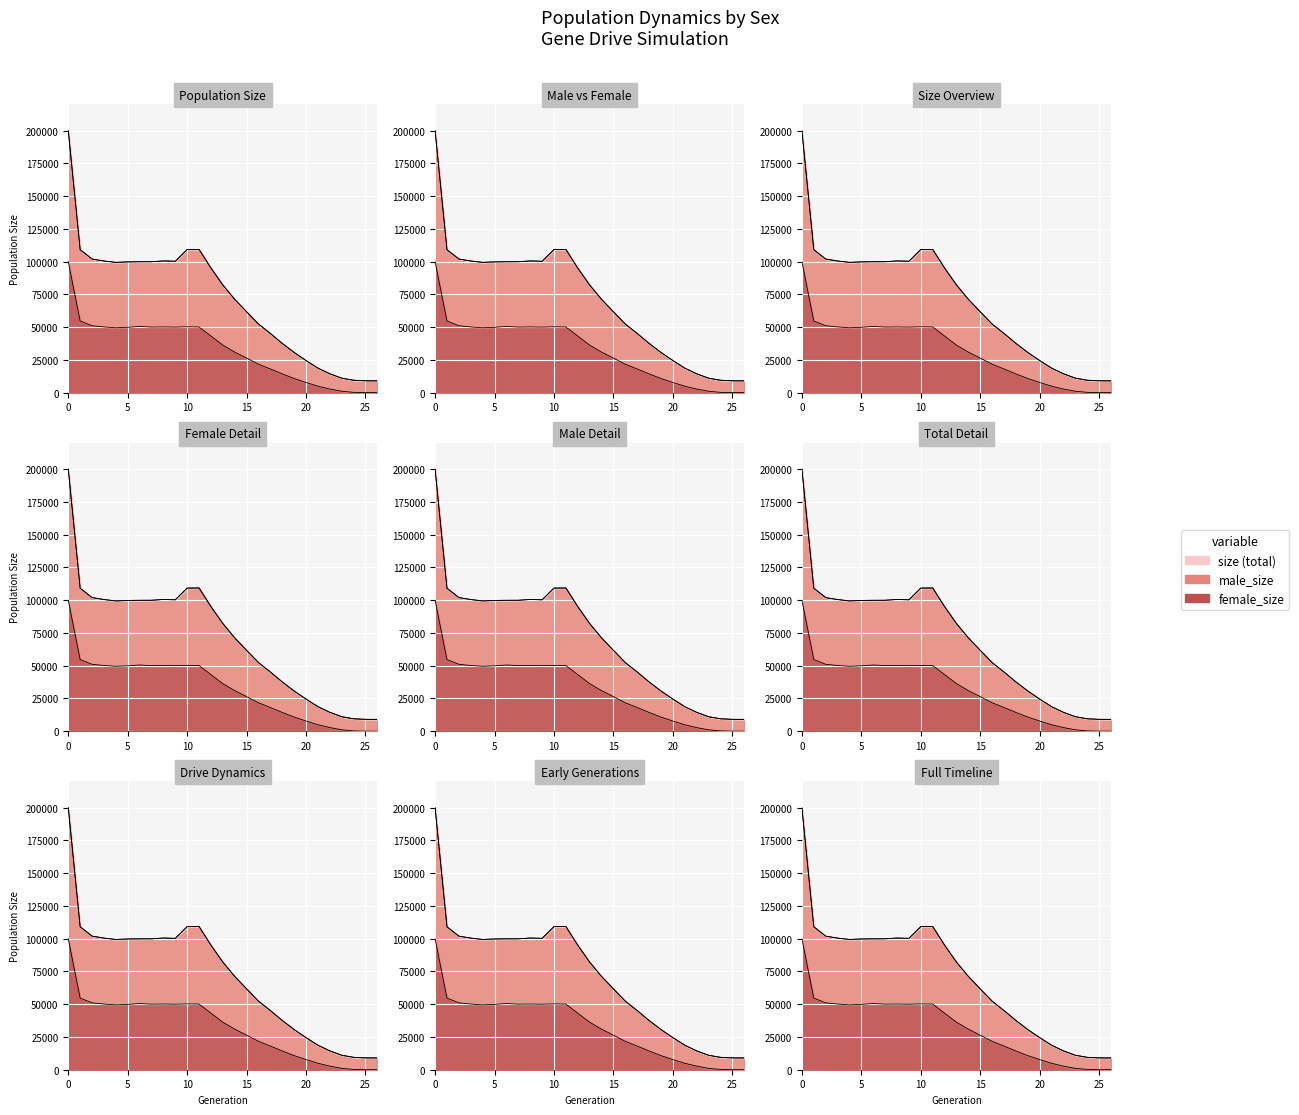

How many lines are shown in the chart?

3